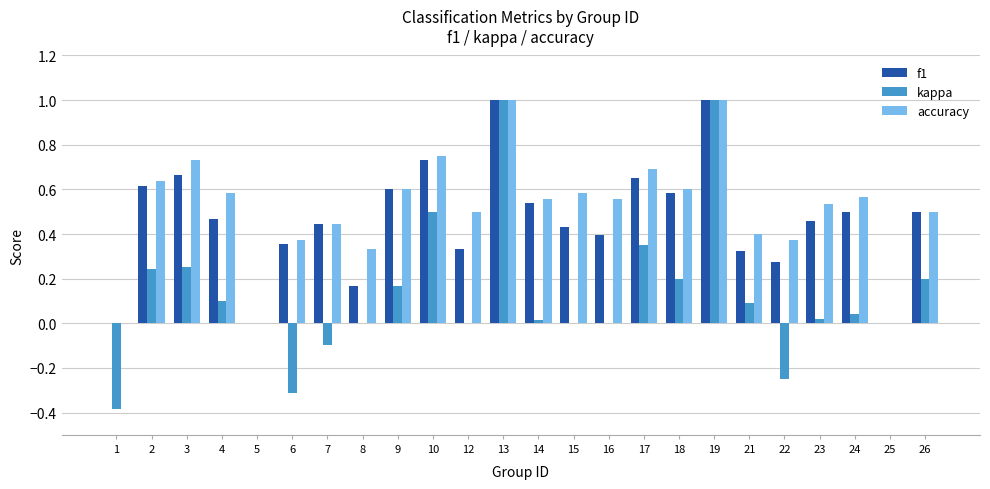

What is the sum of all f1 values?

11.0